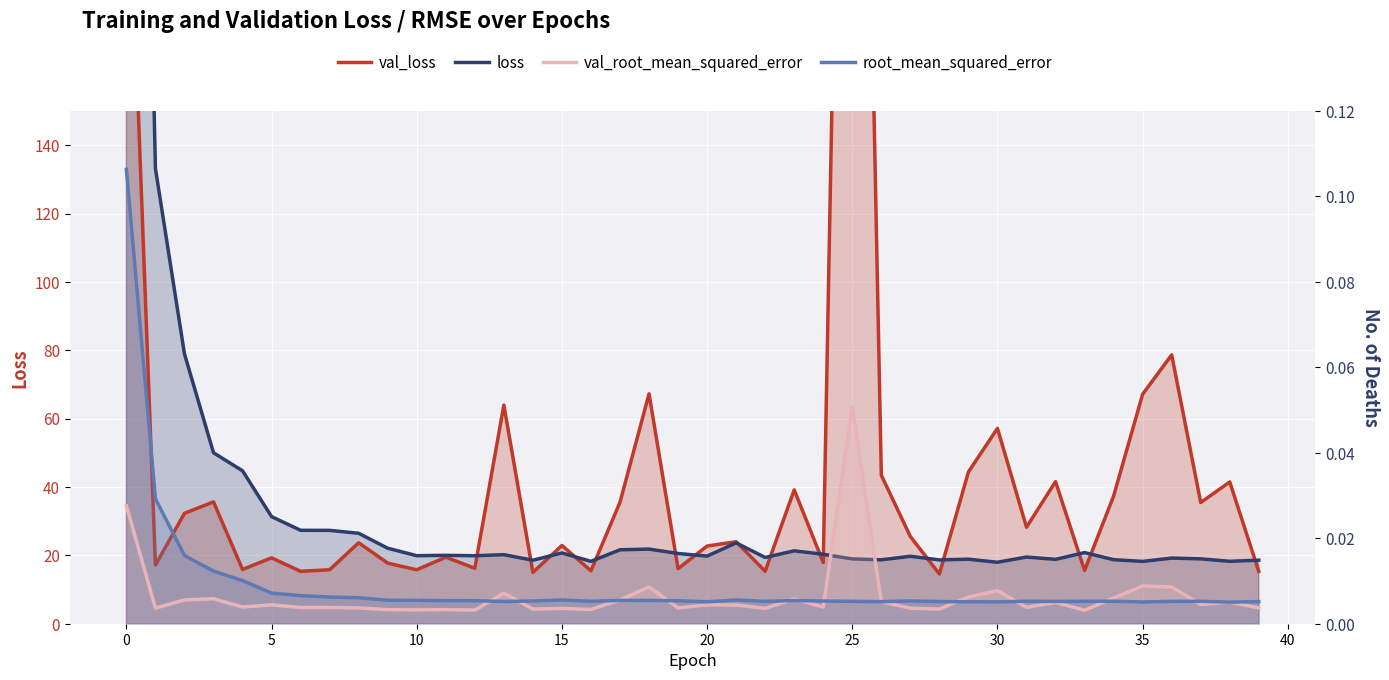

How many interior local peaks does the root_mean_squared_error series have?

8